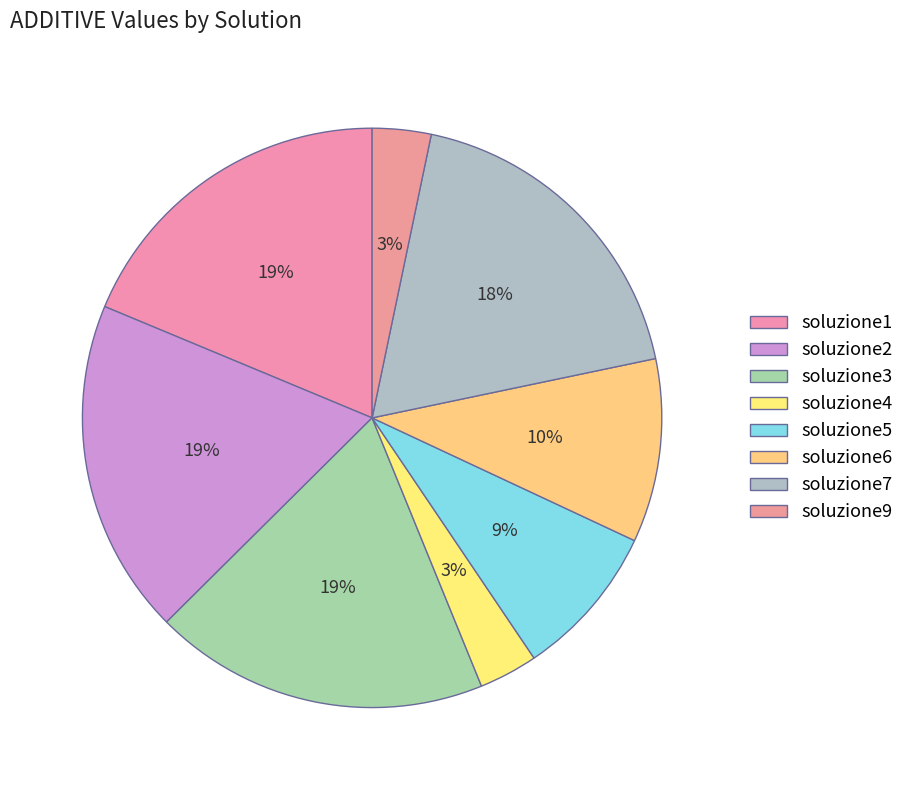

Is there a majority slice in this chart?

No